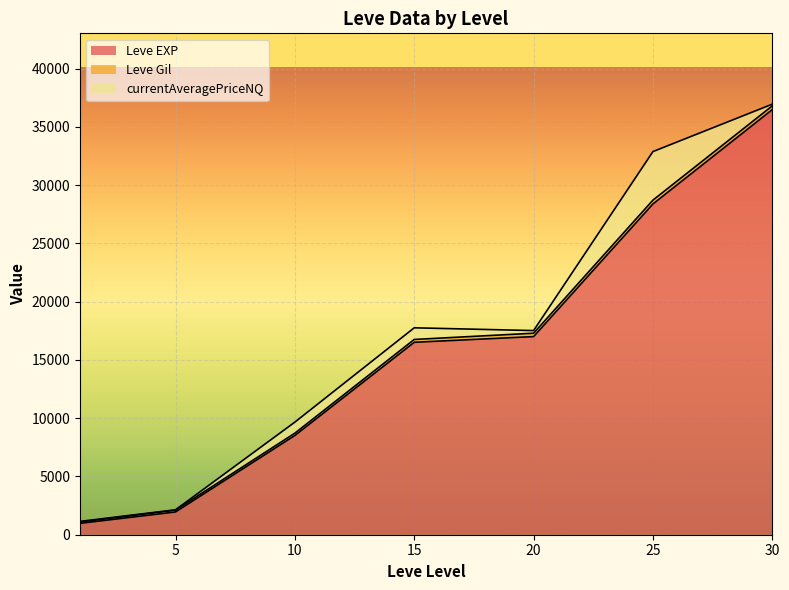

At which label does currentAveragePriceNQ first exceed 39?

1